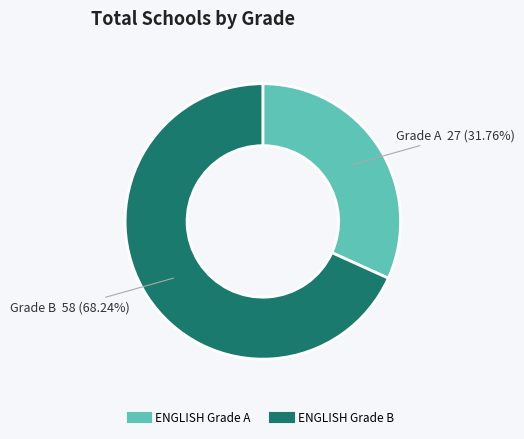

What is the majority slice?

ENGLISH Grade B